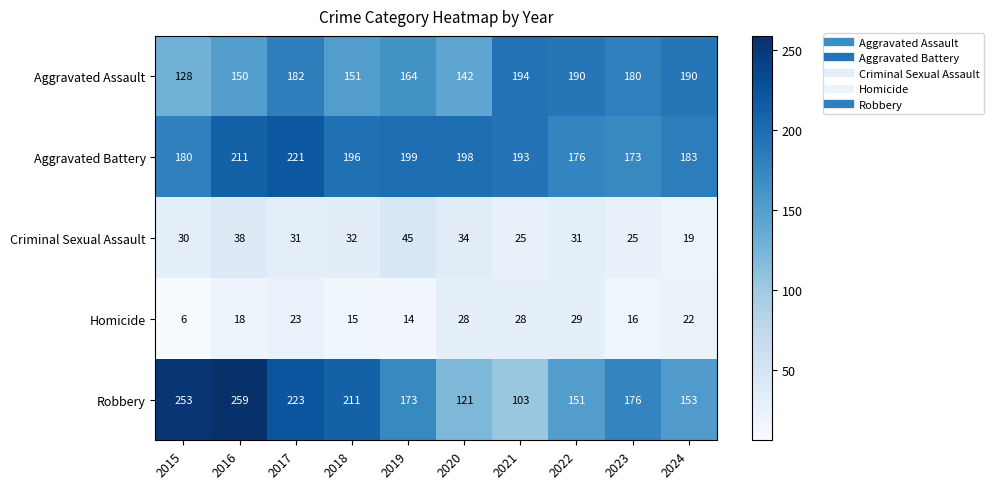

List the series in order of their peak value, highest first.

Robbery, Aggravated Battery, Aggravated Assault, Criminal Sexual Assault, Homicide